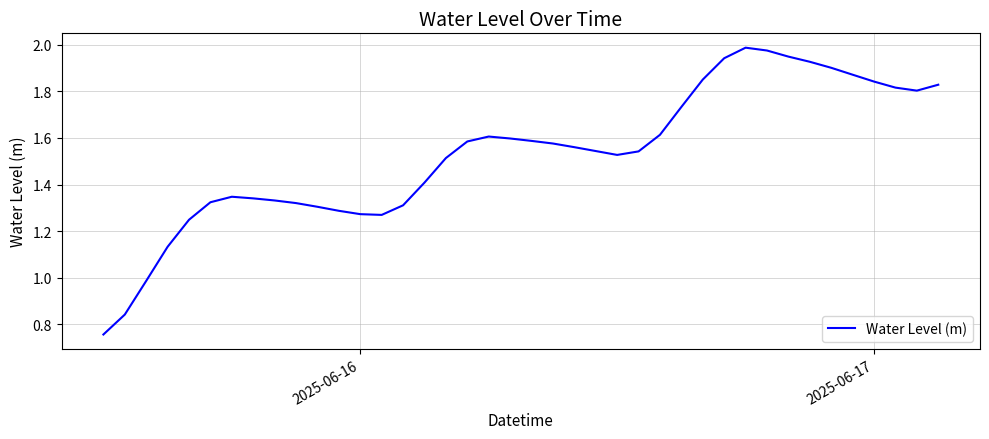

True or false: the data shows 1.8 at 2025-06-16.

False